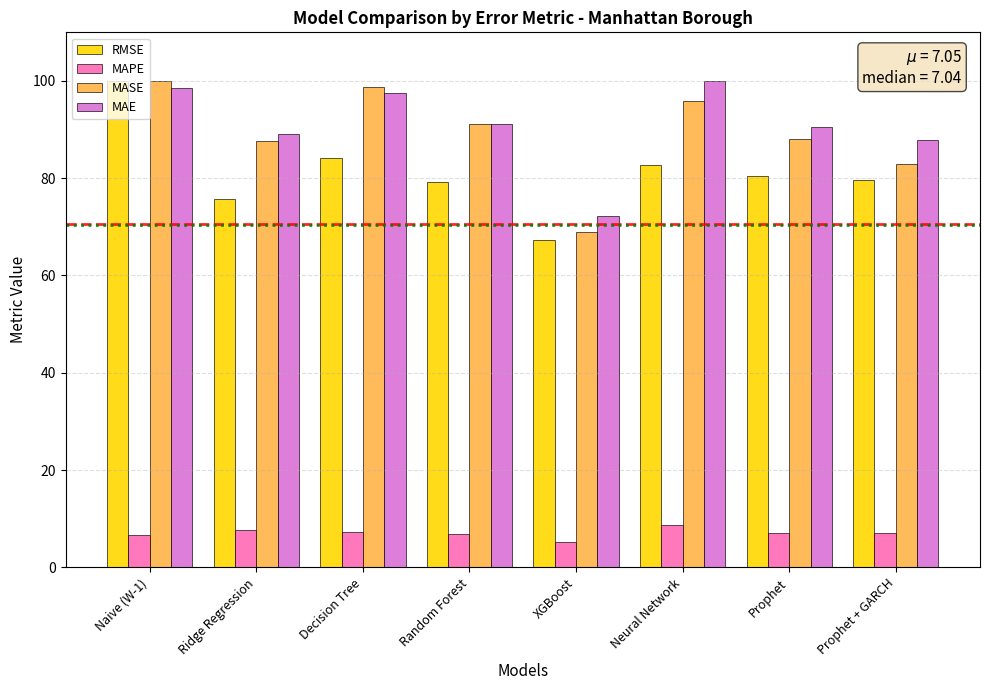

What are all the series names shown in the legend?

RMSE, MAPE, MASE, MAE